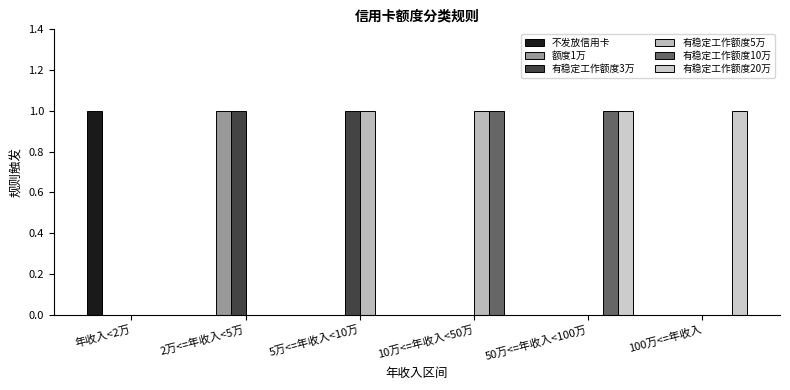

The value of 有稳定工作额度20万 at 50万<=年收入<100万 is 1. True or false?

True